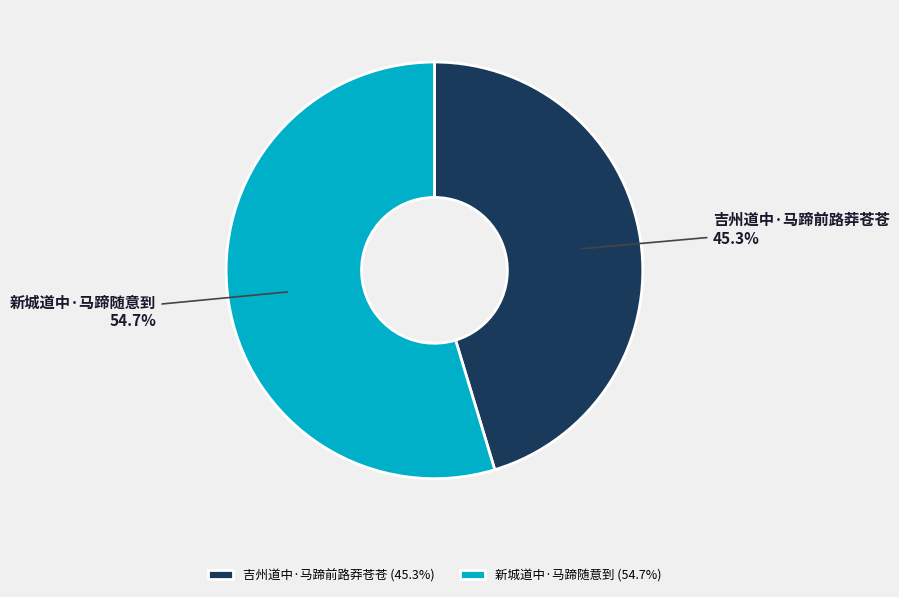

The 新城道中·马蹄随意到 slice represents 55% of the pie. True or false?

True